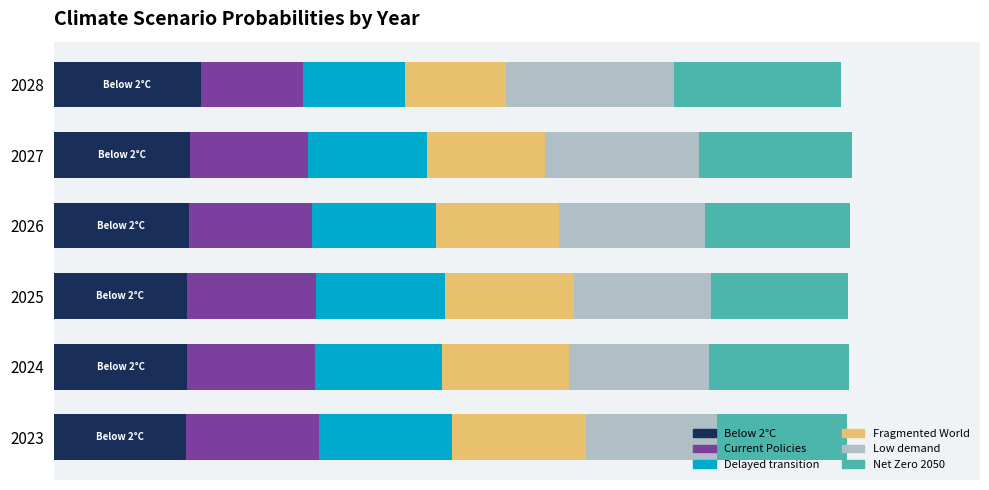

Which series has the largest total across all categories?

Low demand